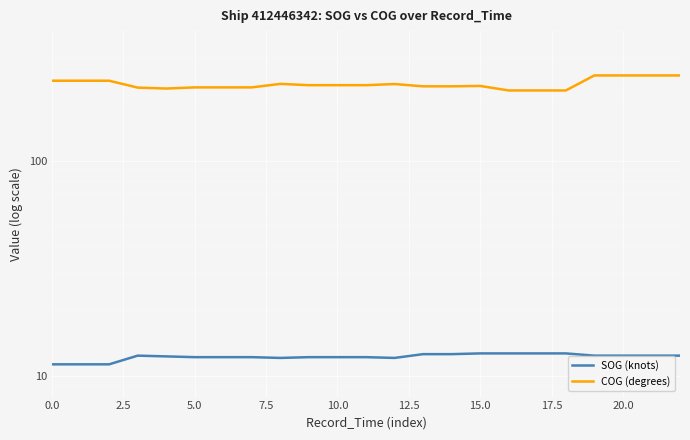

How many distinct data groups are displayed?

2